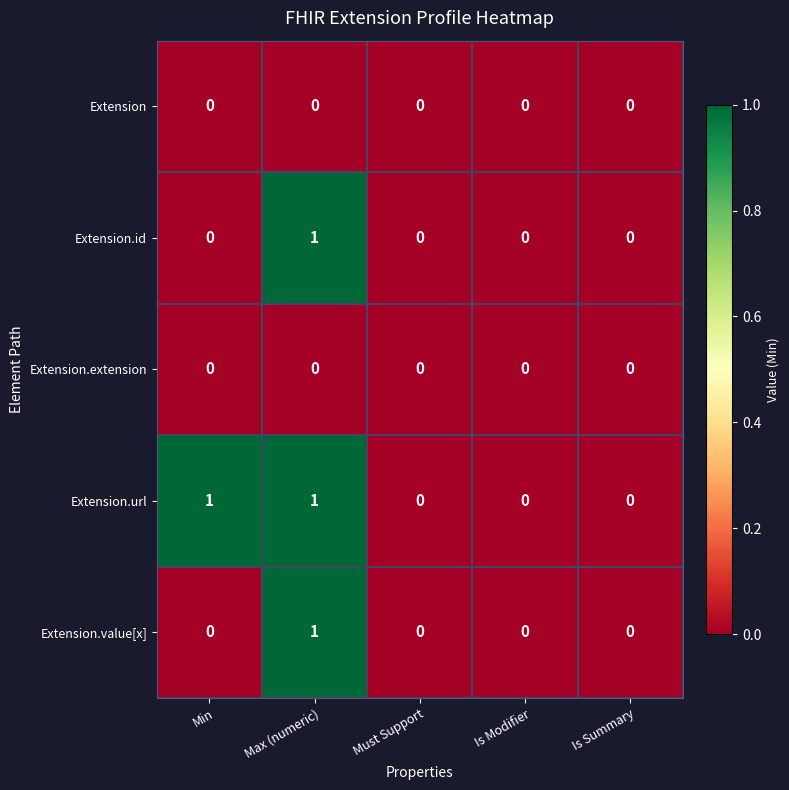

The value of Extension at Is Summary is 0. True or false?

True